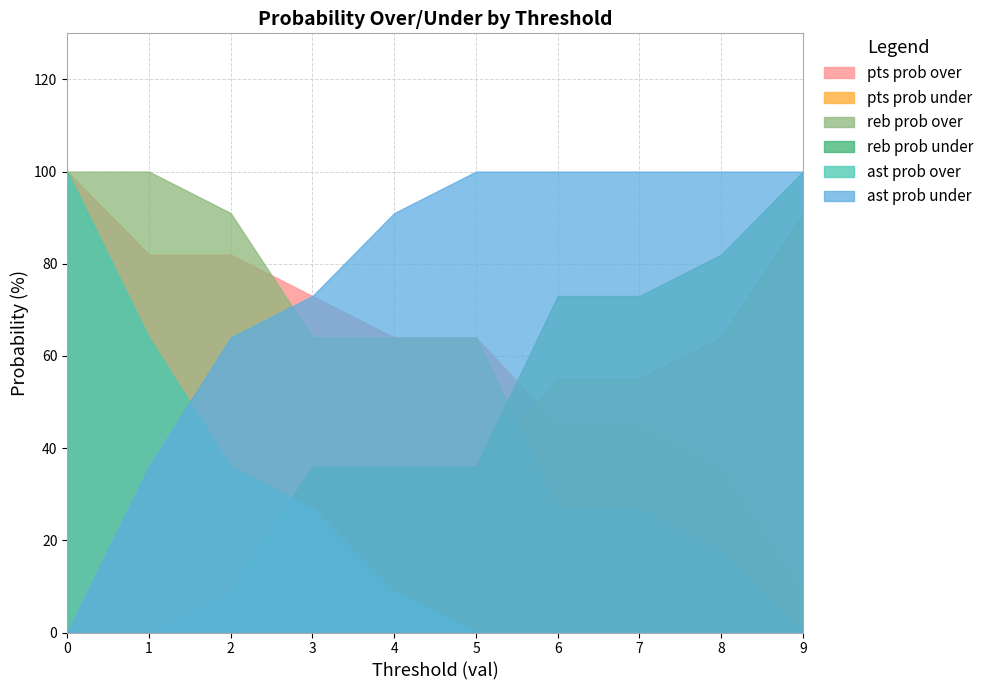

True or false: pts prob over and ast prob over cross at least once.

False